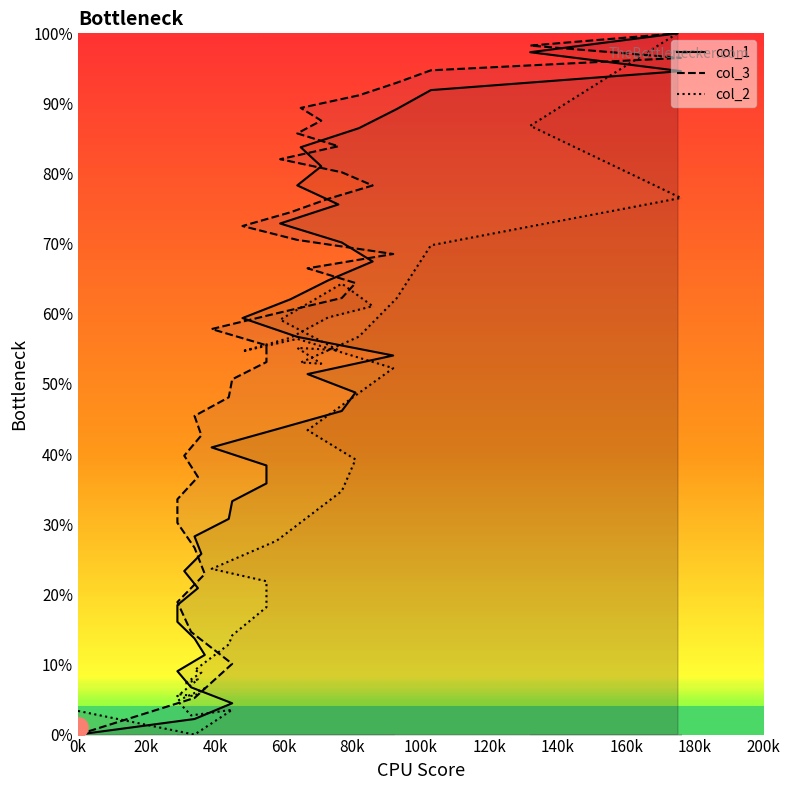

Which series has the largest range (max minus min)?

col_1